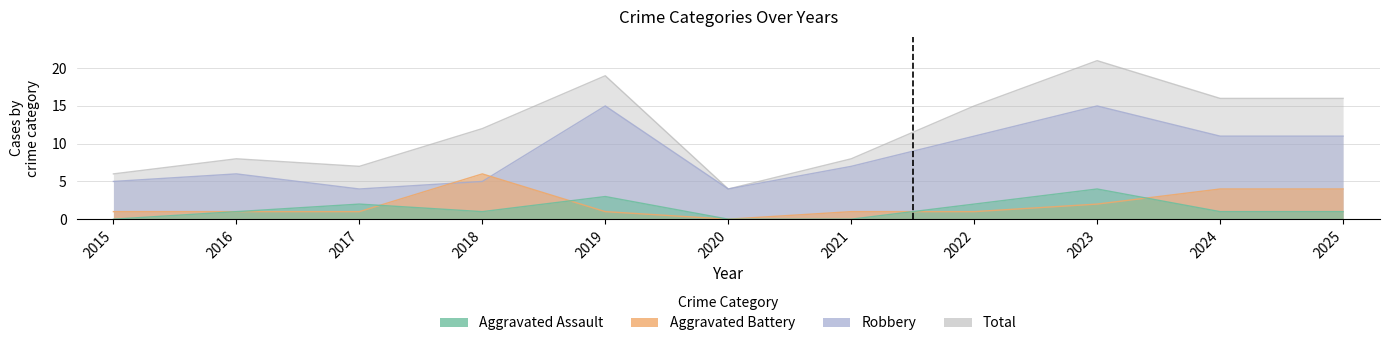

What is the value of the Total point at the 3rd from the left?

7